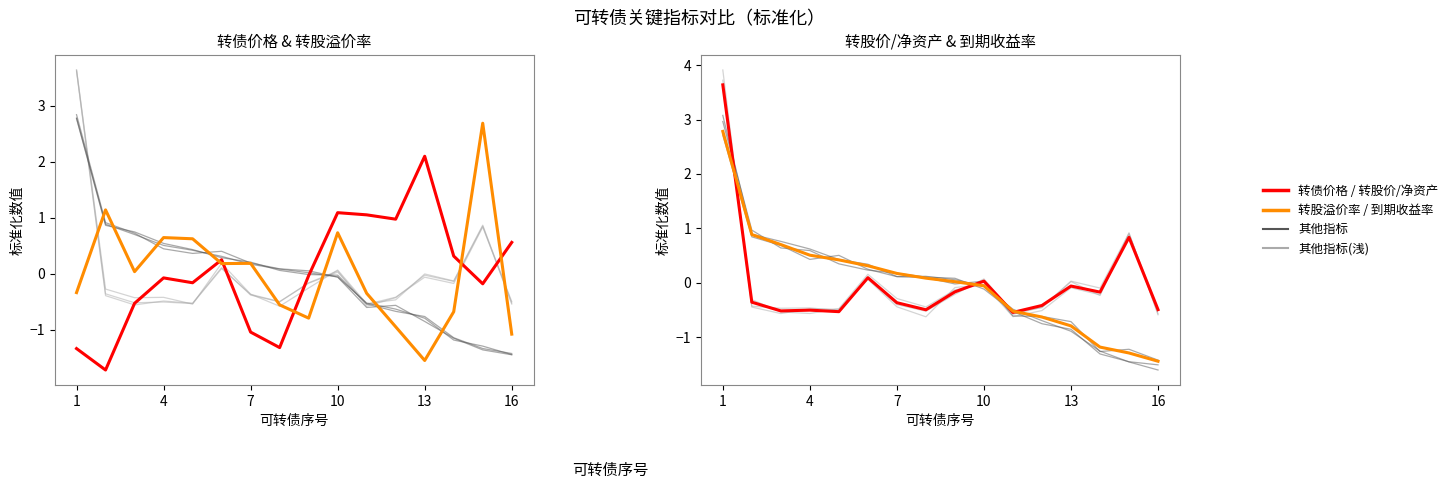

Which has a higher value, 9 or 11?

9